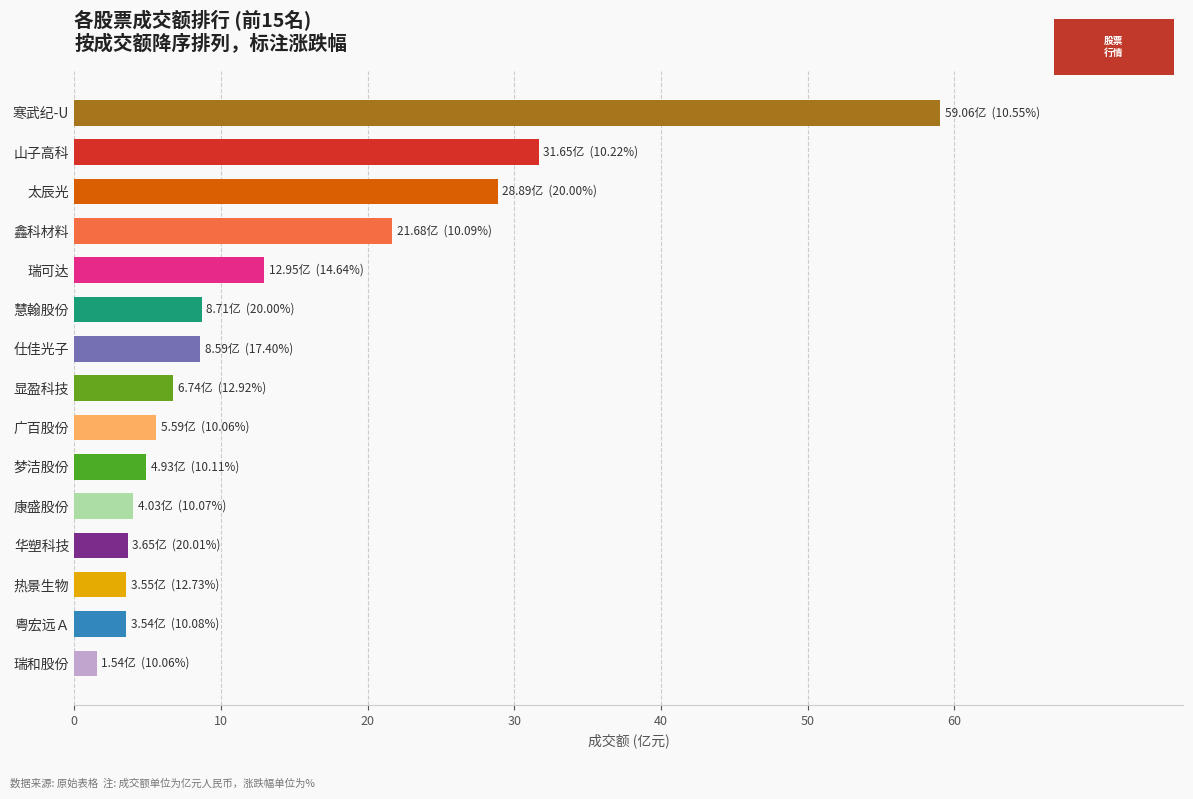

Which category has the highest value across all series?

寒武纪-U